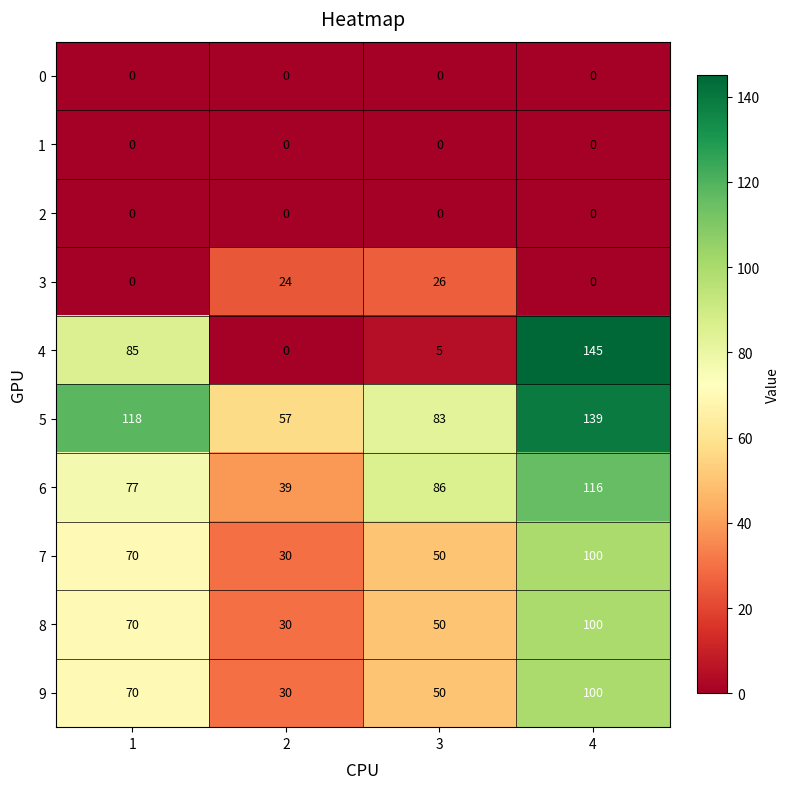

What is the minimum value for 8?

30